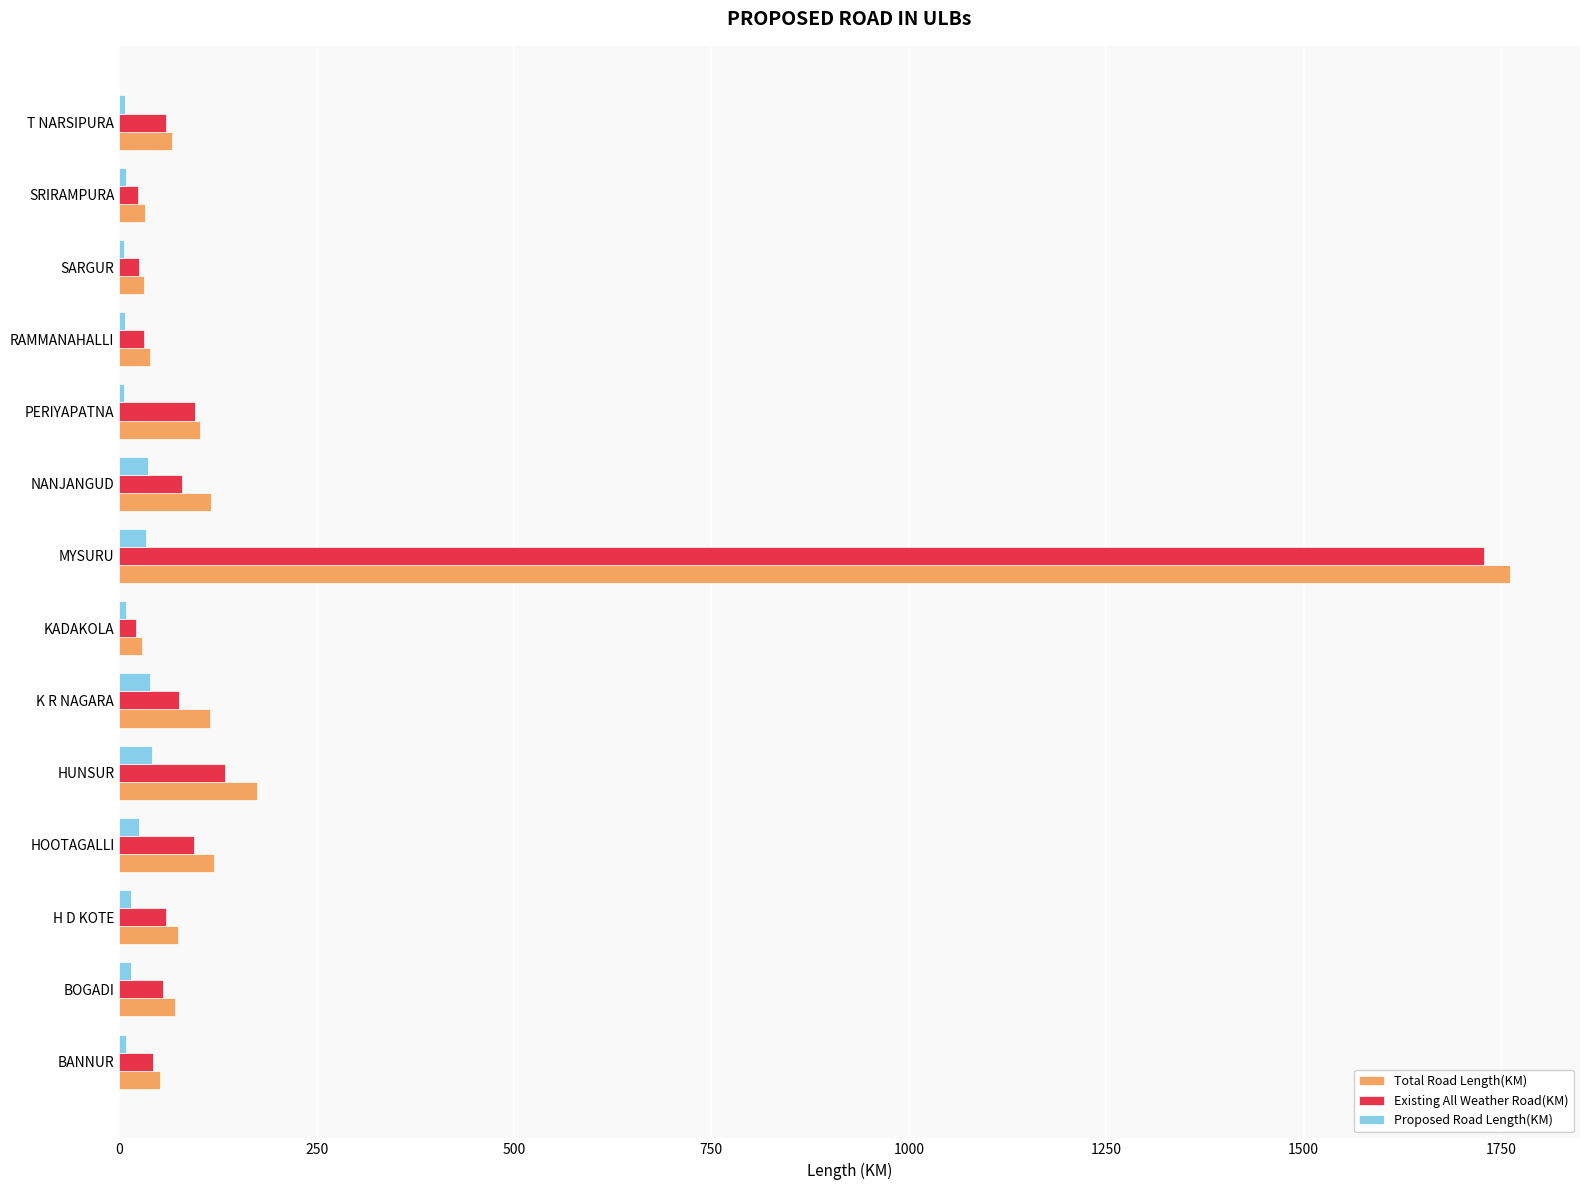

What is the difference between the second highest and second lowest values in the Proposed Road Length(KM) series?

32.3